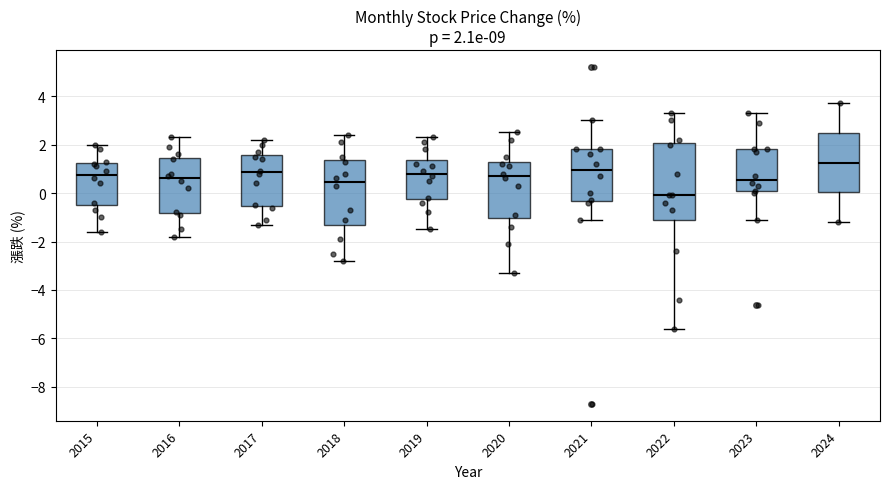

Which box's median line is the lowest?

2022